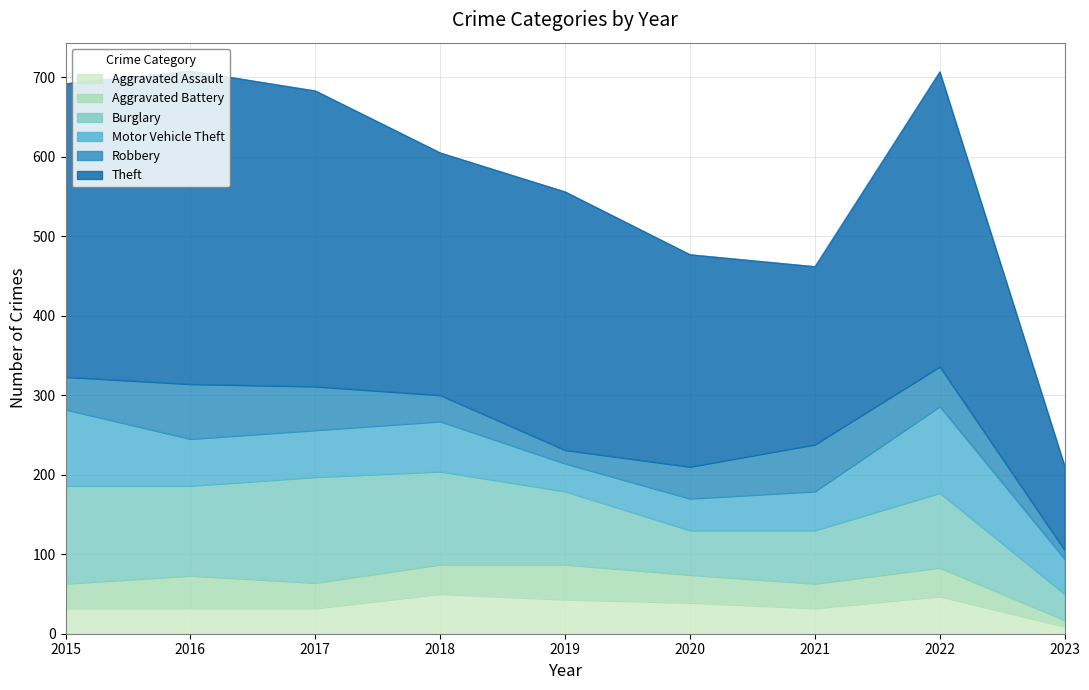

How many data points in Robbery are above 41?

4